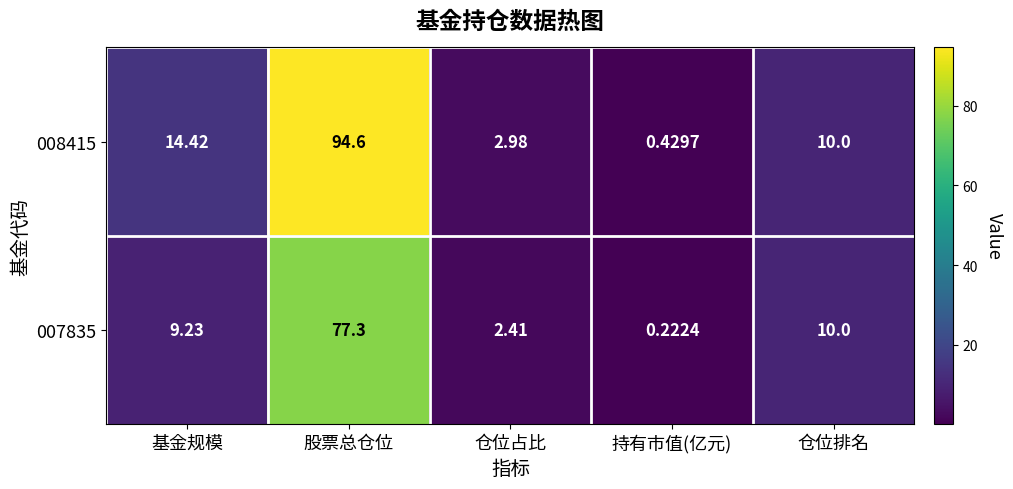

At which label does 007835 first exceed 9?

基金规模